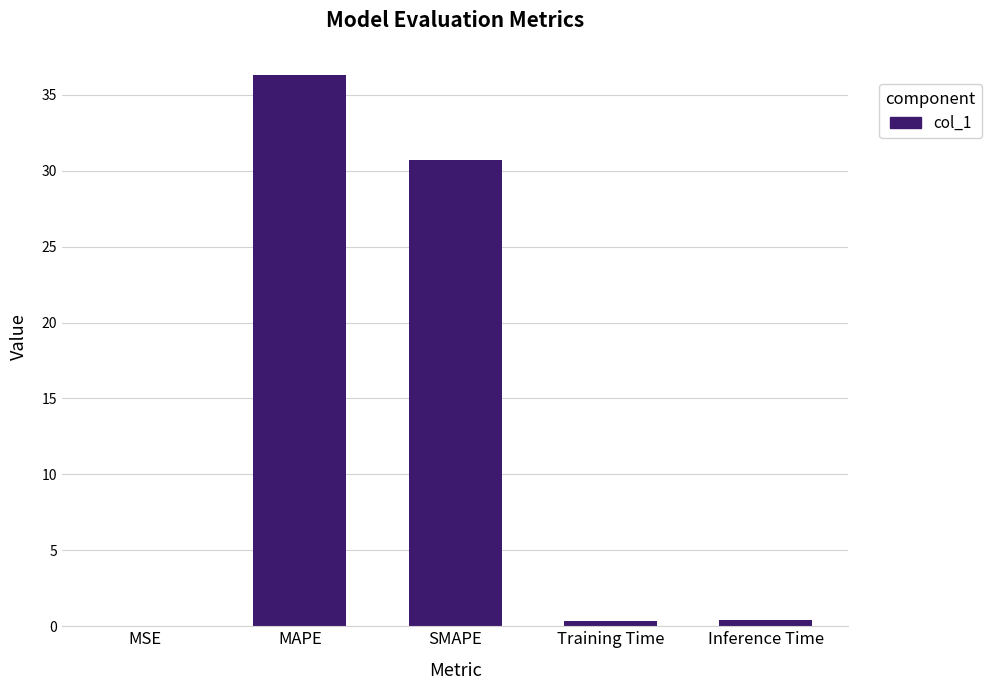

The value at MAPE is 36.3. True or false?

True